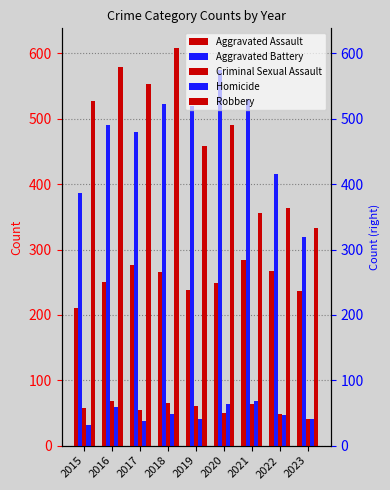

What is the difference between the highest and lowest values at 2017?

516